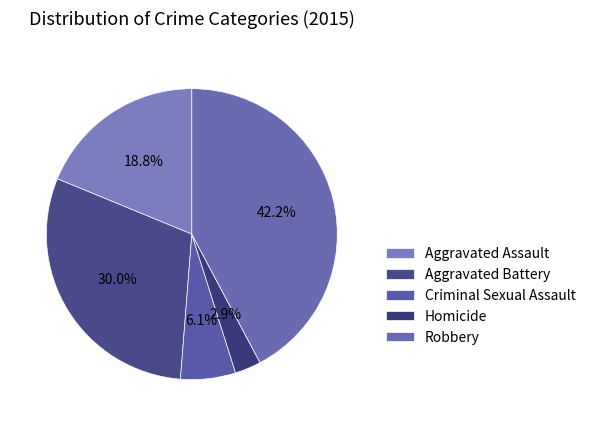

To the nearest percent, what is the average slice percentage?

20%